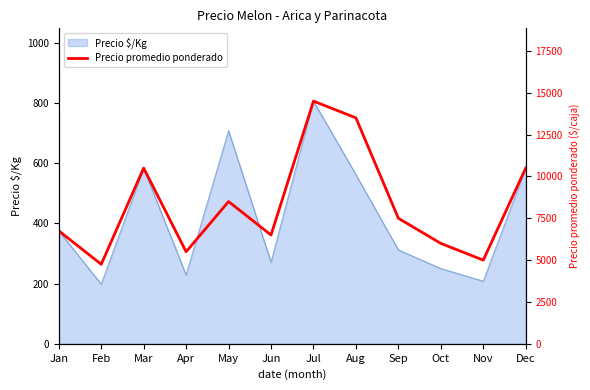

Is it true that the value at Jan is 6750?

True